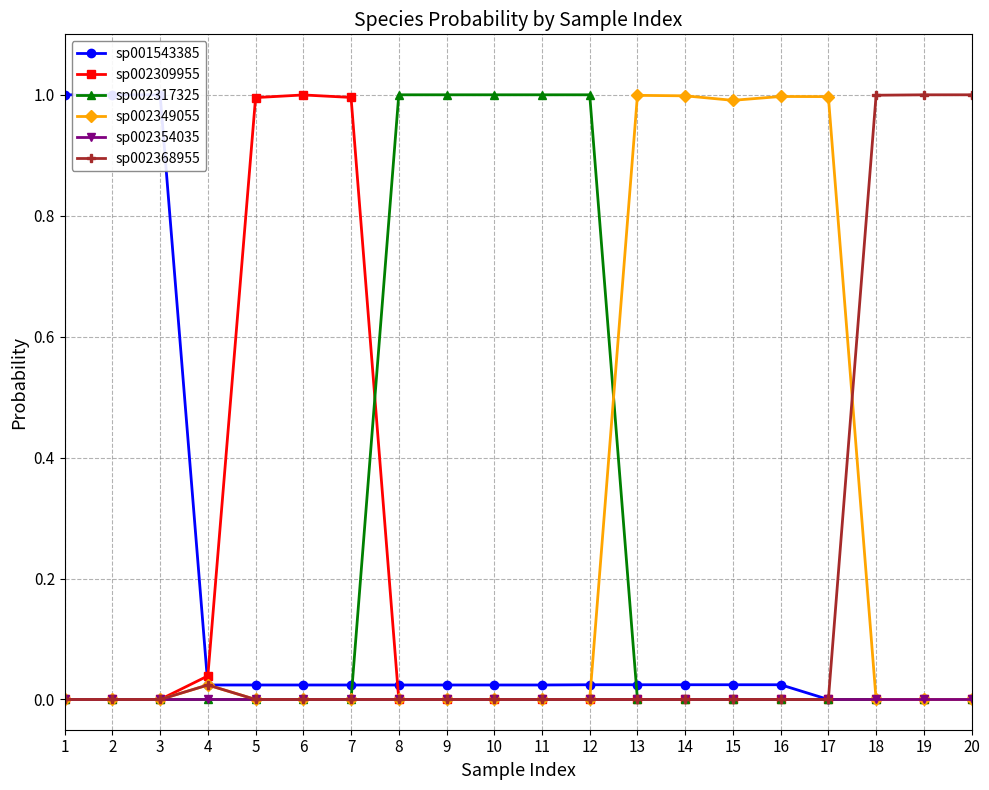

In sp002317325, how many points are lower than both neighbors (excluding endpoints)?

6